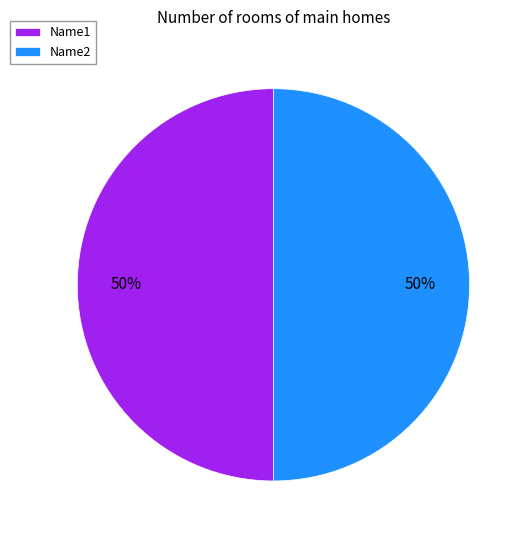

To the nearest percent, what is the average slice percentage?

50%